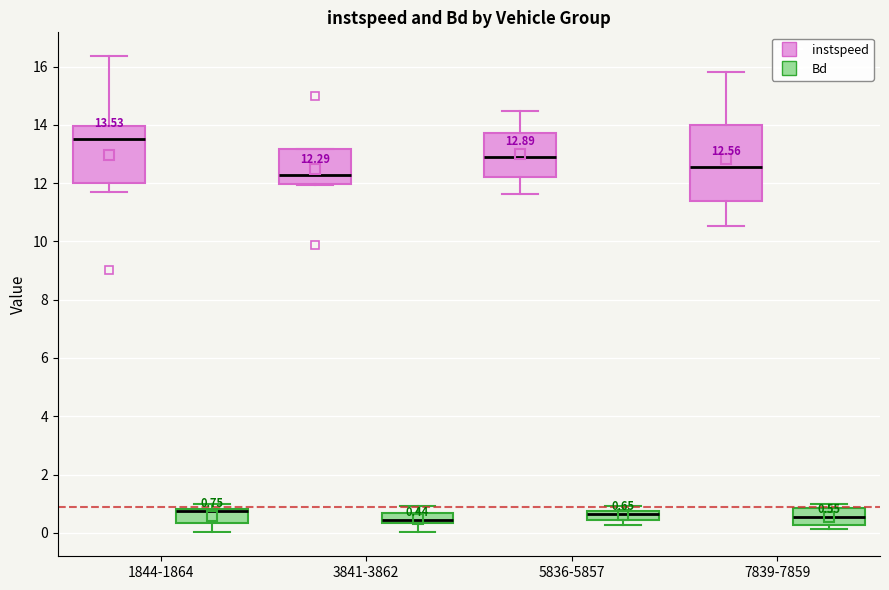

Comparing the boxes themselves (not the whiskers), which one is the tallest?

7839-7859 (instspeed)